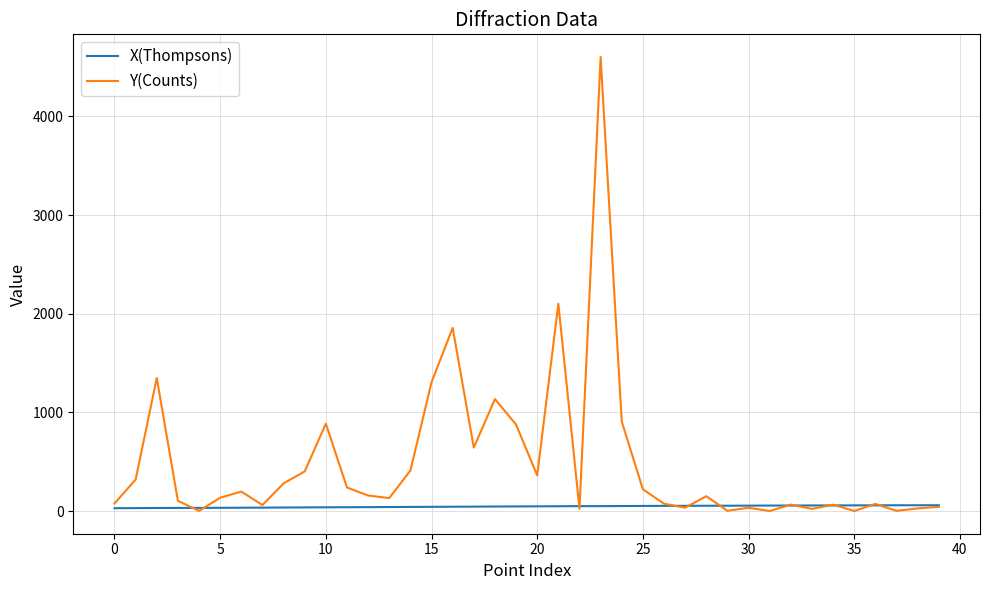

How many lines are shown in the chart?

2